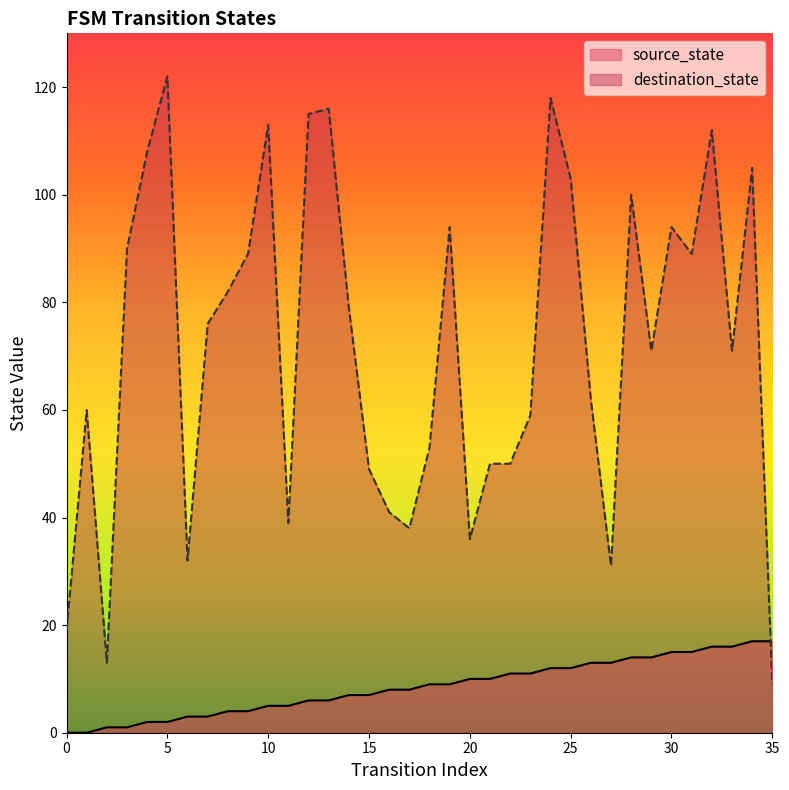

What are all the series names shown in the legend?

source_state, destination_state